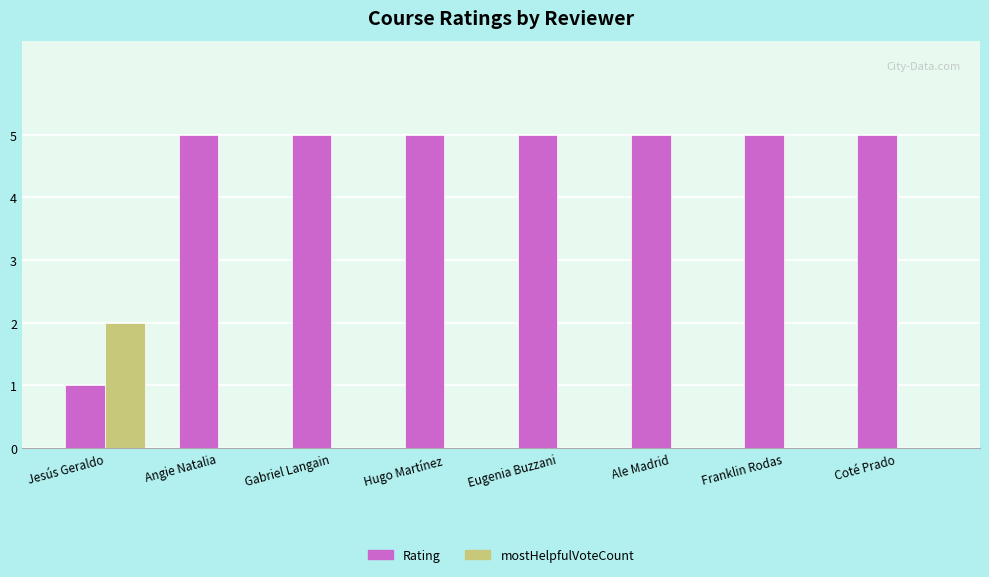

What is the sum of all mostHelpfulVoteCount values?

2